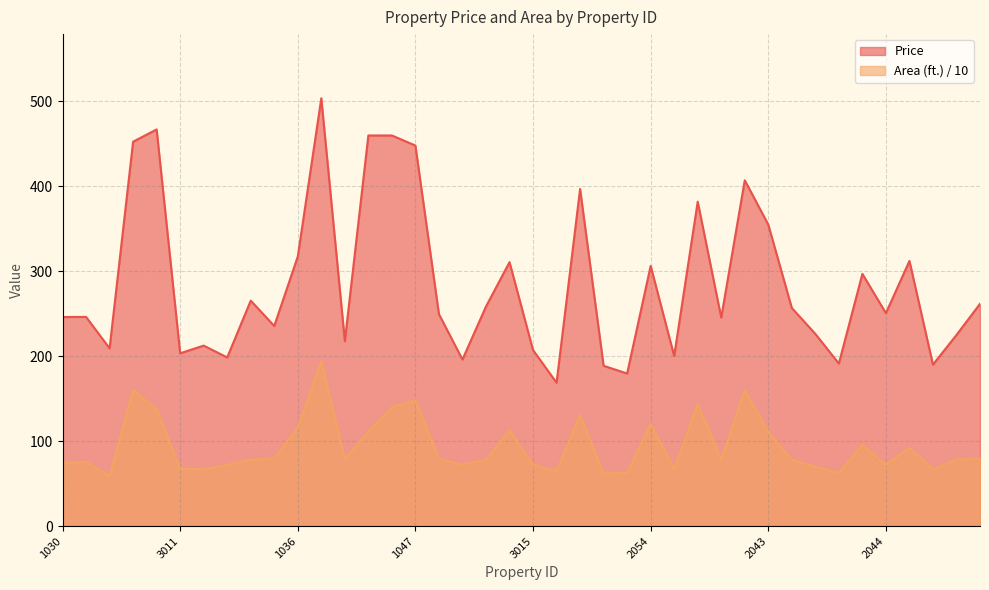

How many values in the Area (ft.) series are below 78?

16